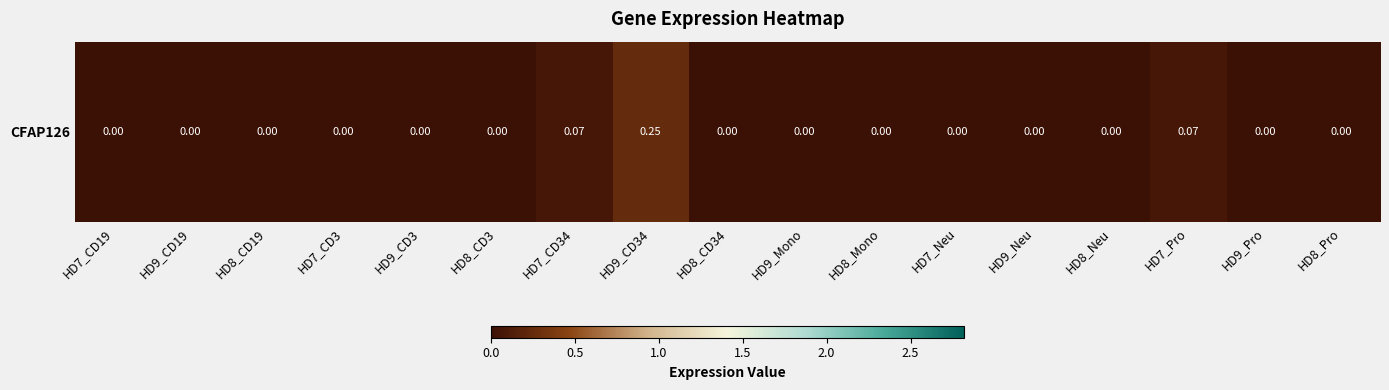

Count the values in the range 0 to 1.

17